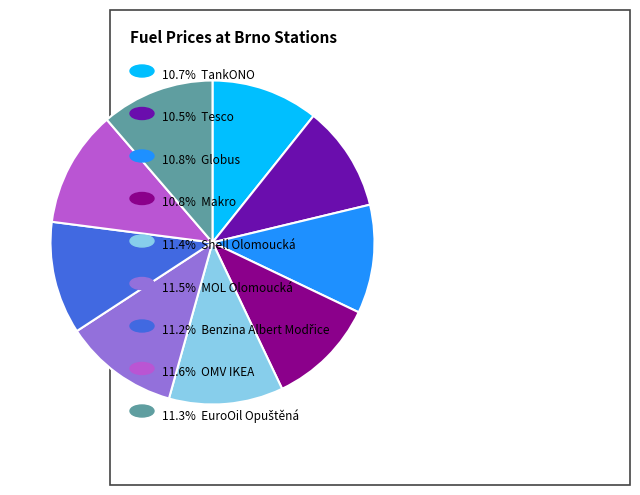

Is there any slice that represents more than half of the pie?

No